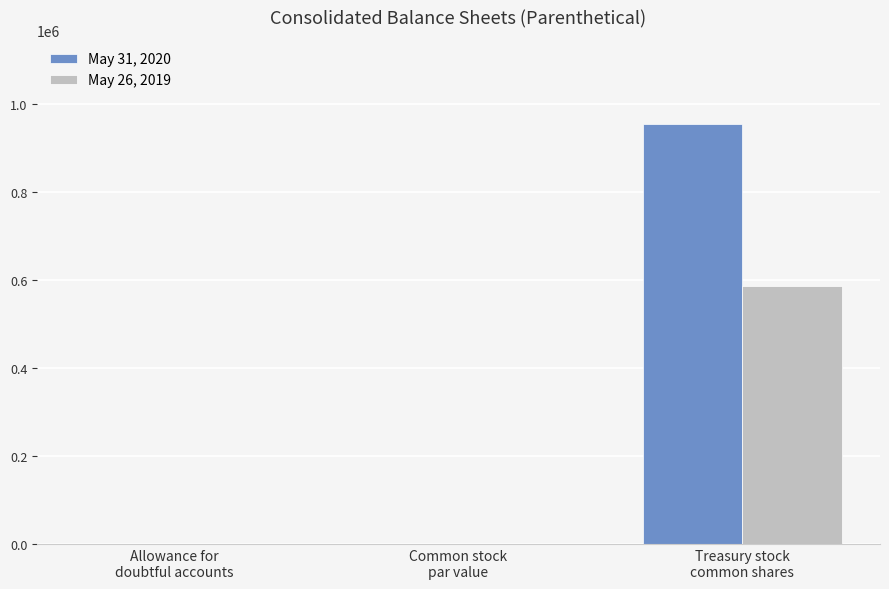

Is it true that May 31, 2020 equals 1.3 at Allowance for
doubtful accounts?

True